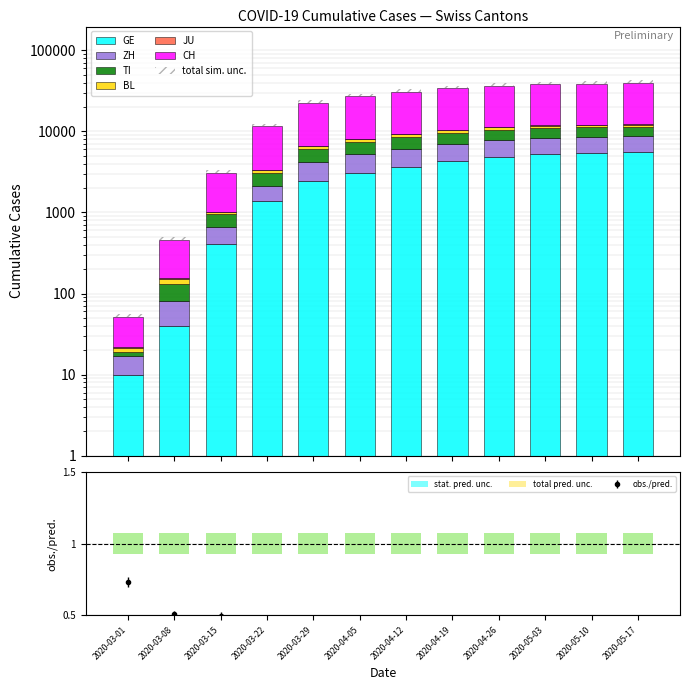

What position from the left is 2020-05-17?

12